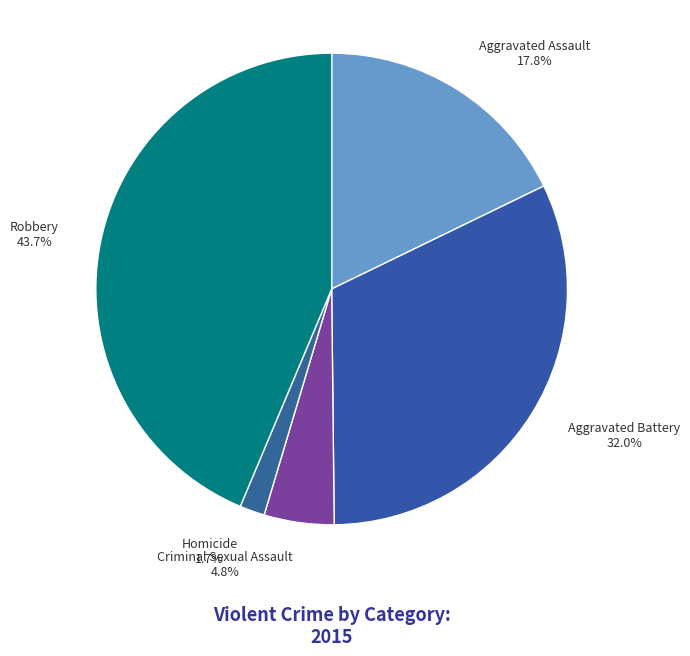

What percentage is NOT represented by Robbery?

56.3%